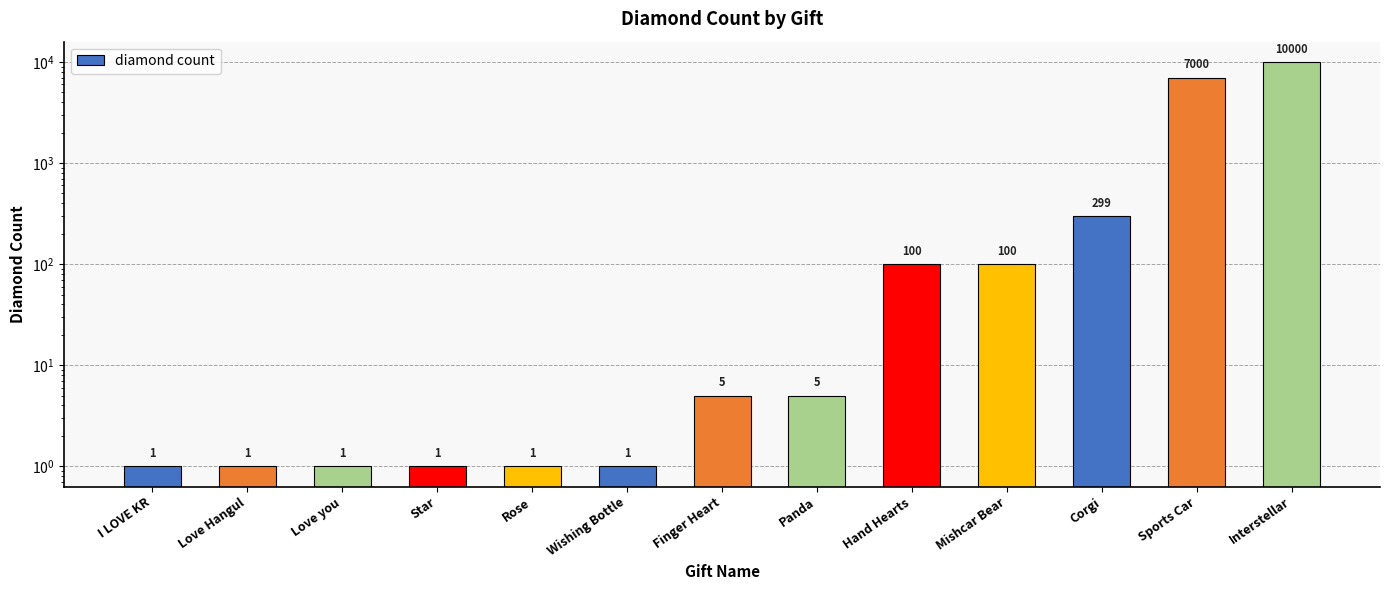

What is the greatest value displayed?

10000